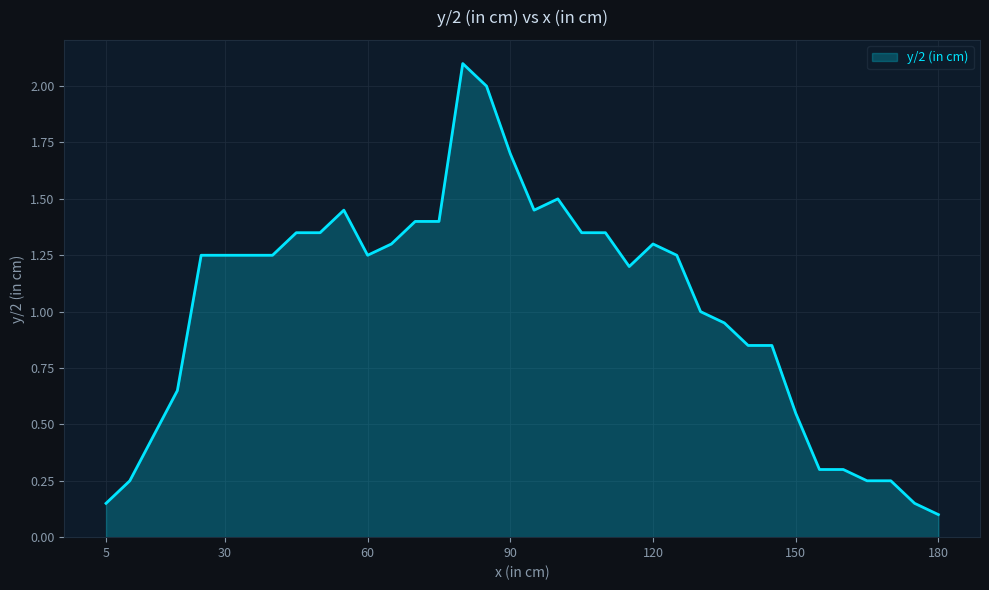

What is the greatest value displayed?

2.1